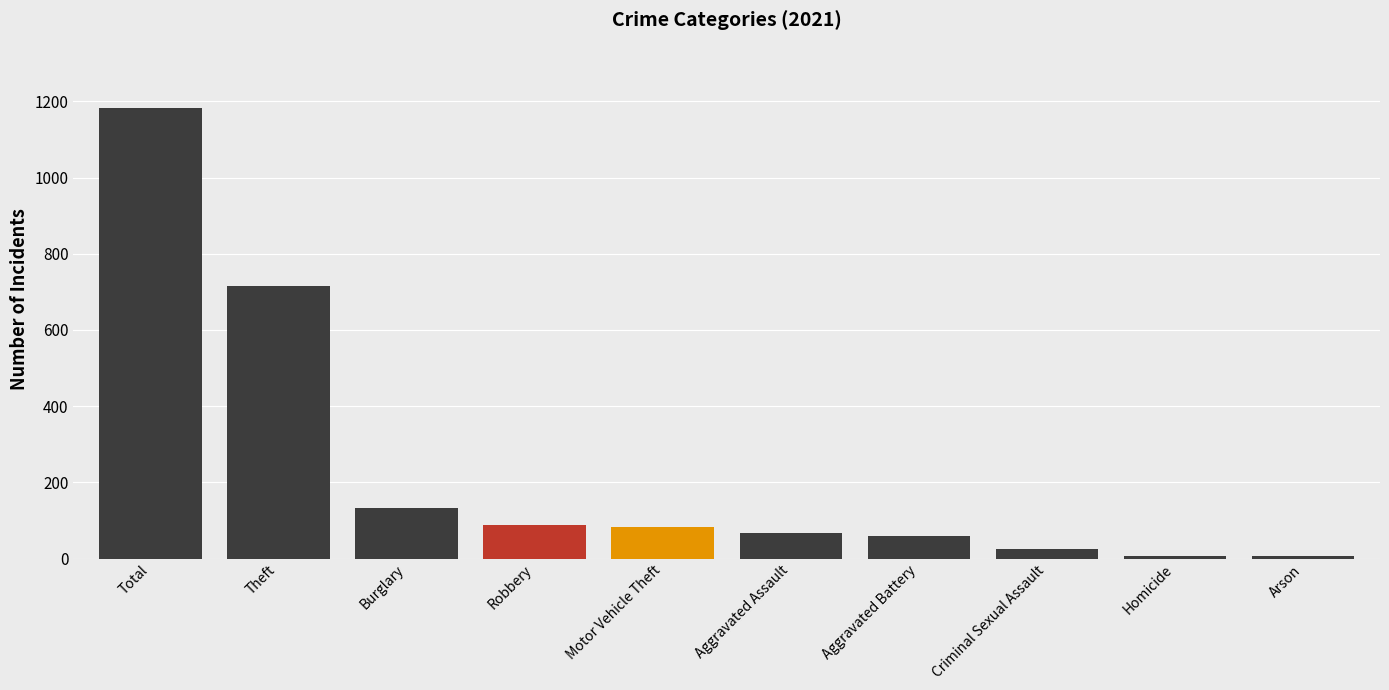

List the labels in order of value, largest first.

Total, Theft, Burglary, Robbery, Motor Vehicle Theft, Aggravated Assault, Aggravated Battery, Criminal Sexual Assault, Homicide, Arson